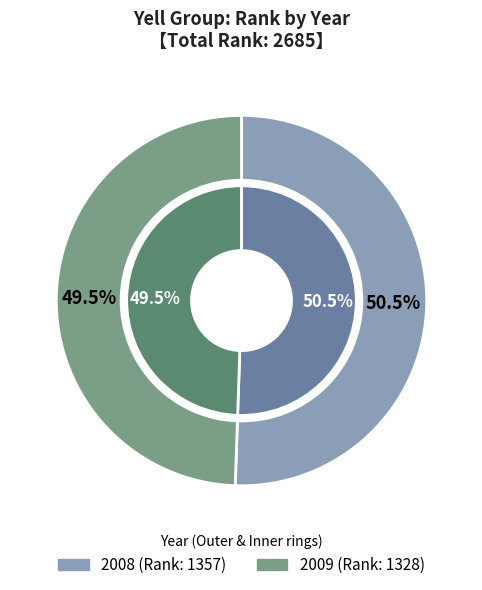

Approximately how many times larger is the value at 2008 compared to 2009?

1.0